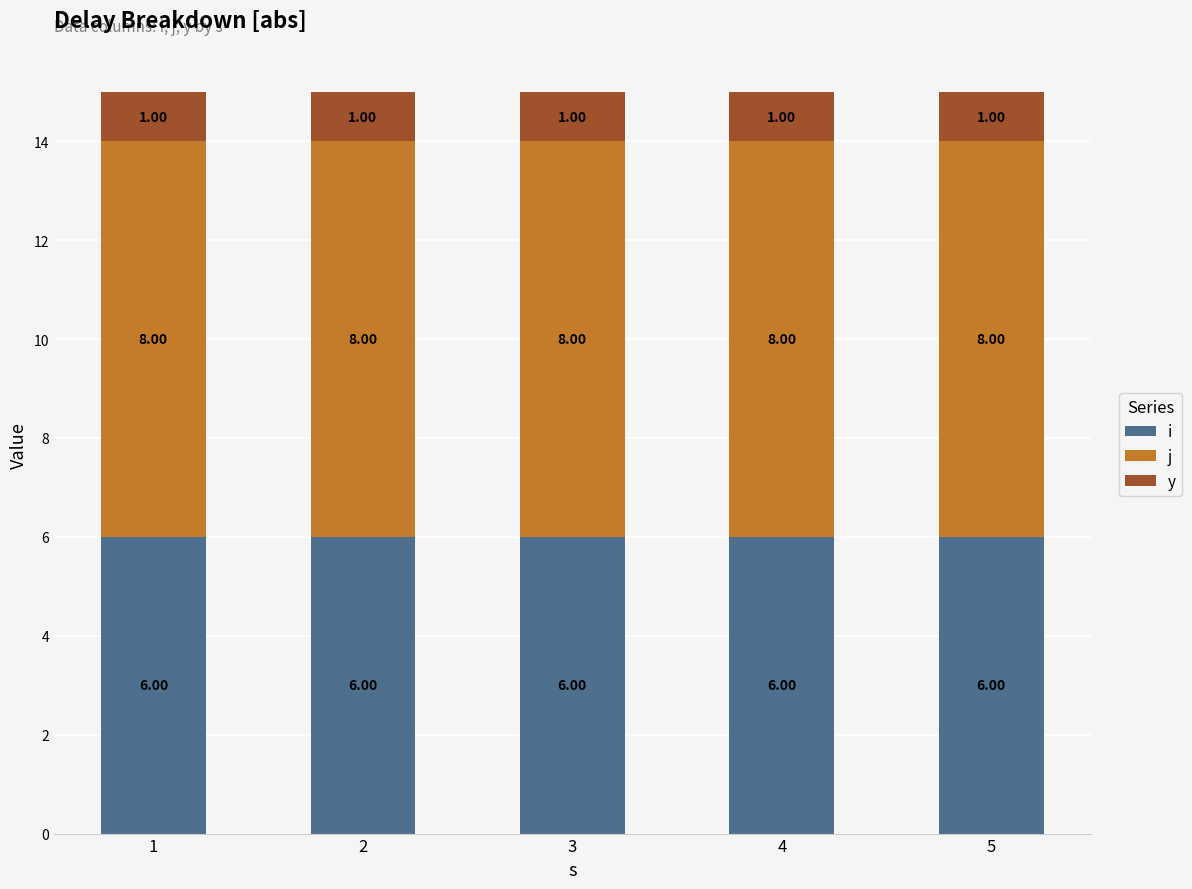

Which series has the largest total across all categories?

j